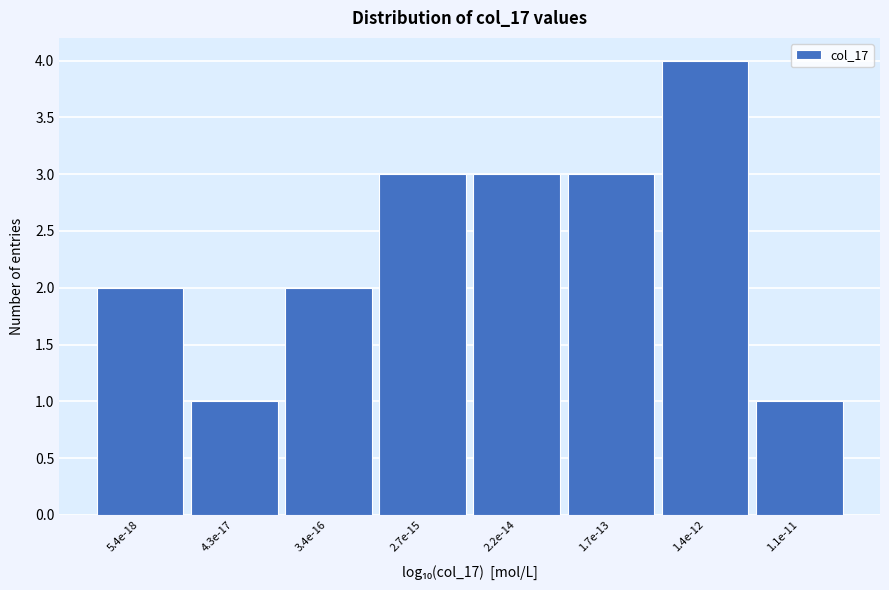

Reading right to left, list all the values displayed in this chart.

1.1e-11=1	1.4e-12=4	1.7e-13=3	2.2e-14=3	2.7e-15=3	3.4e-16=2	4.3e-17=1	5.4e-18=2